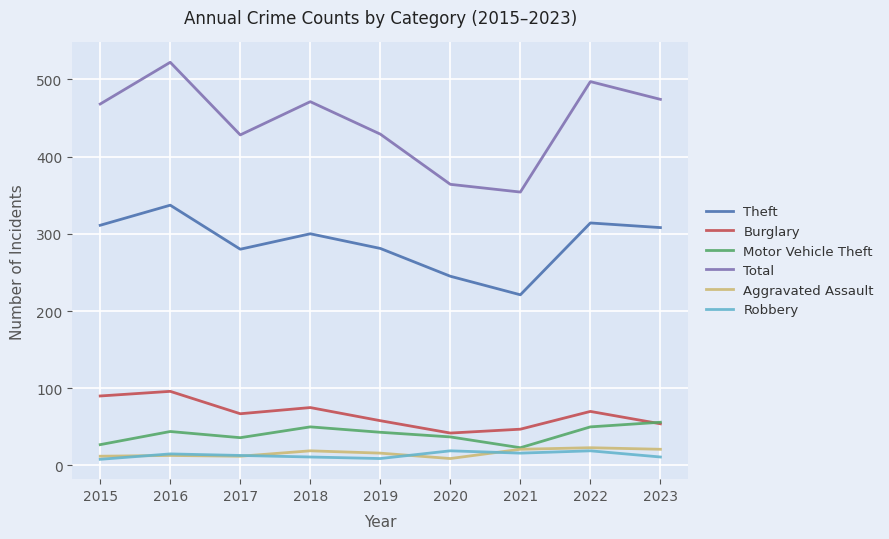

What is the approximate value of Aggravated Assault at 2021, to the nearest 5?

20